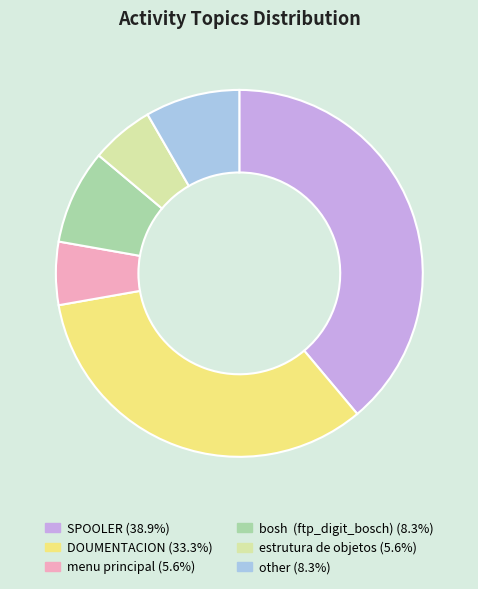

What is the largest slice in the pie chart?

SPOOLER